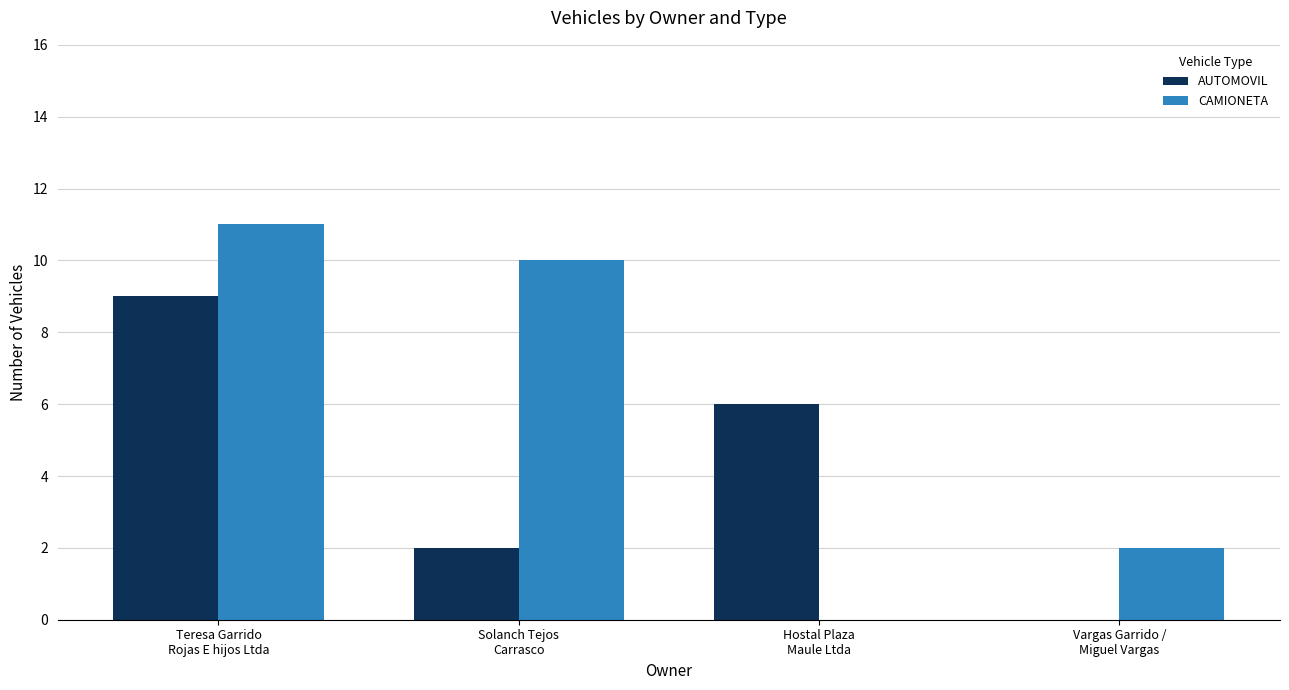

What are all the series names shown in the legend?

AUTOMOVIL, CAMIONETA